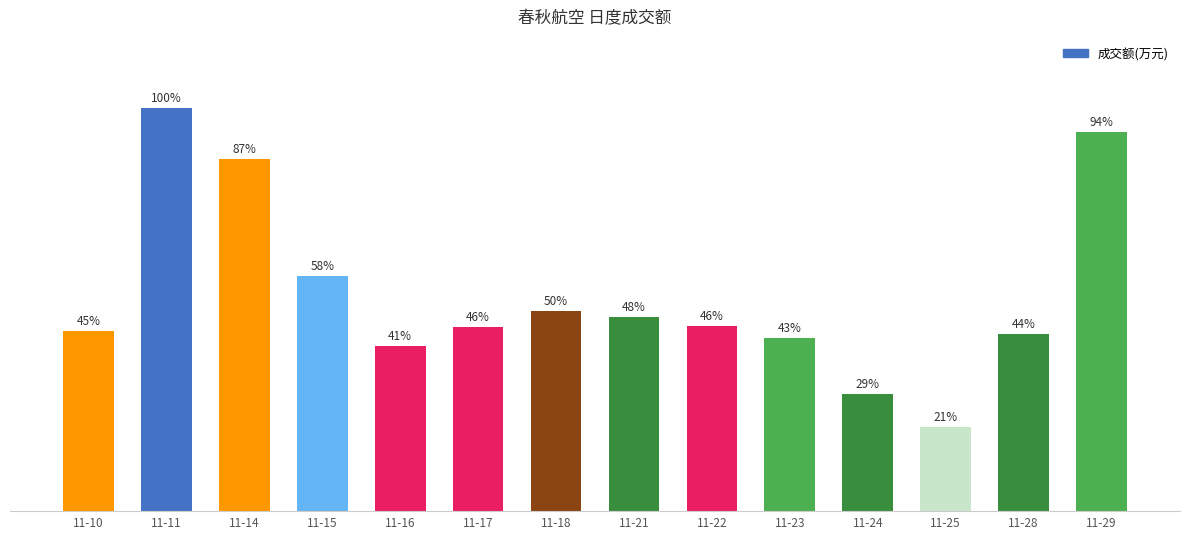

What is the sum of the values at 11-18 and 11-16?

62748